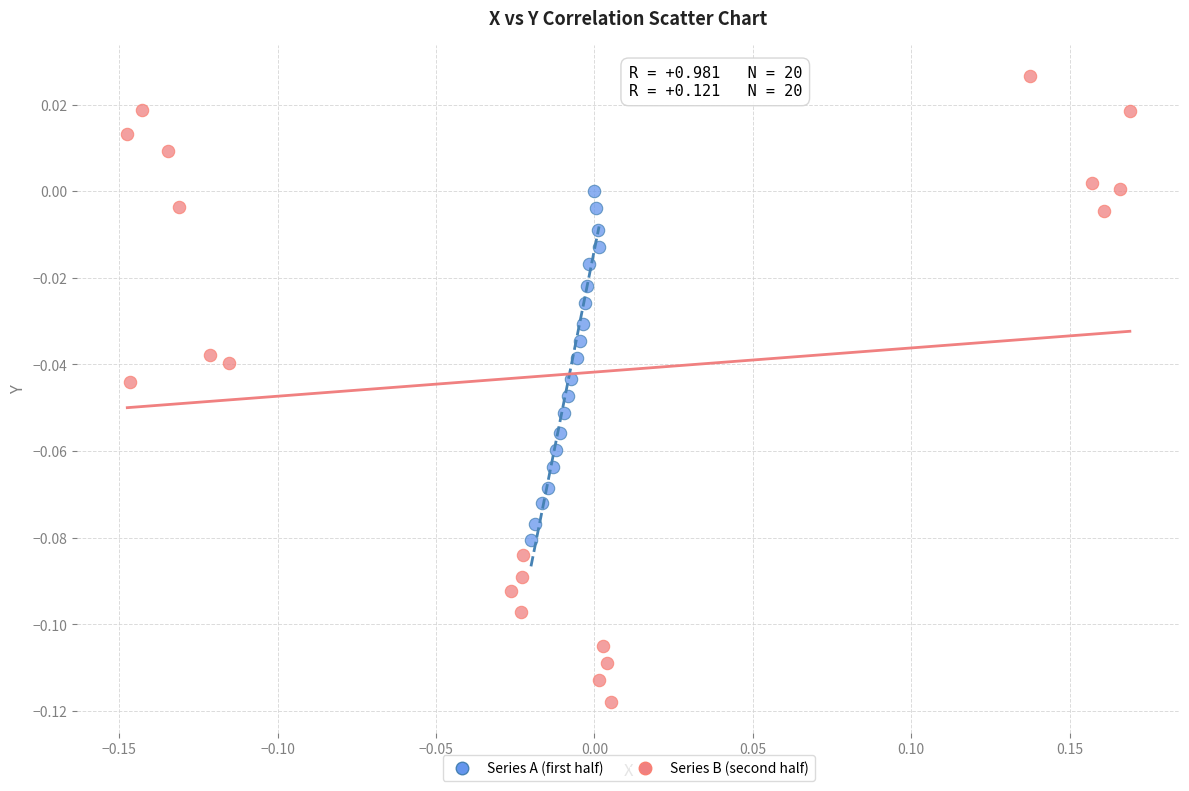

Which series reaches the minimum Y coordinate?

Series B (second half)